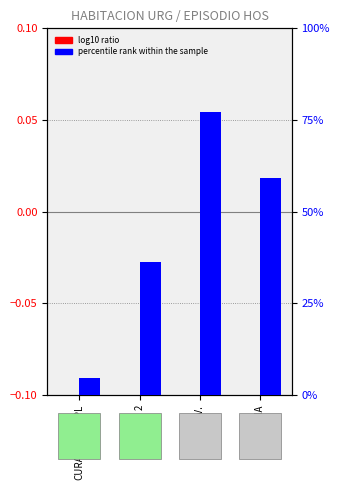

How many series are shown in this chart?

2